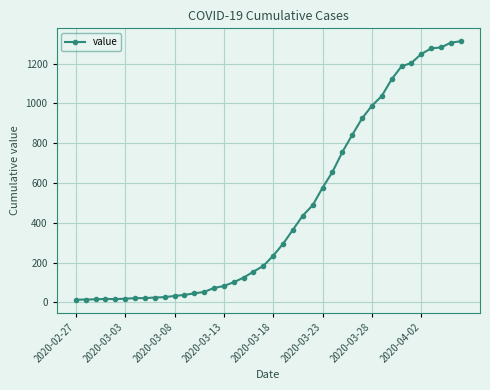

What is the maximum value shown in the chart?

1312